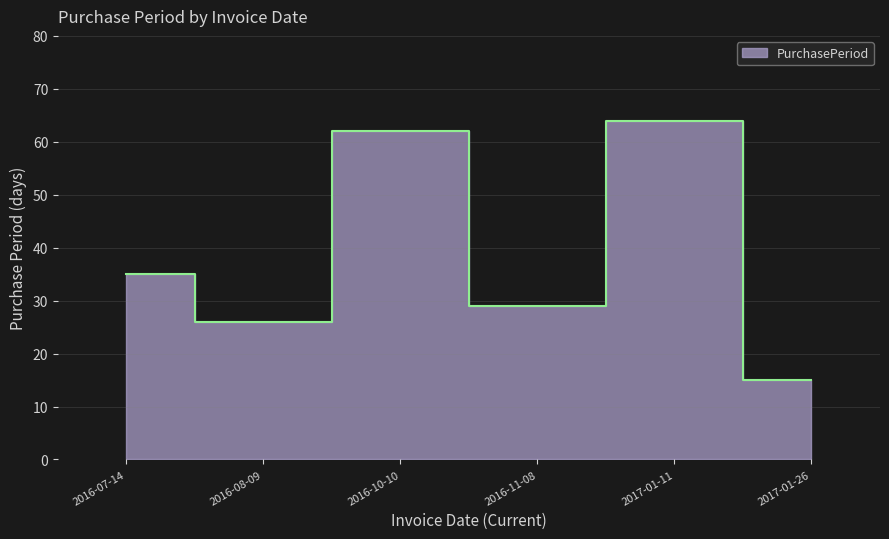

Is it true that the value at 2016-07-14 is 35?

True